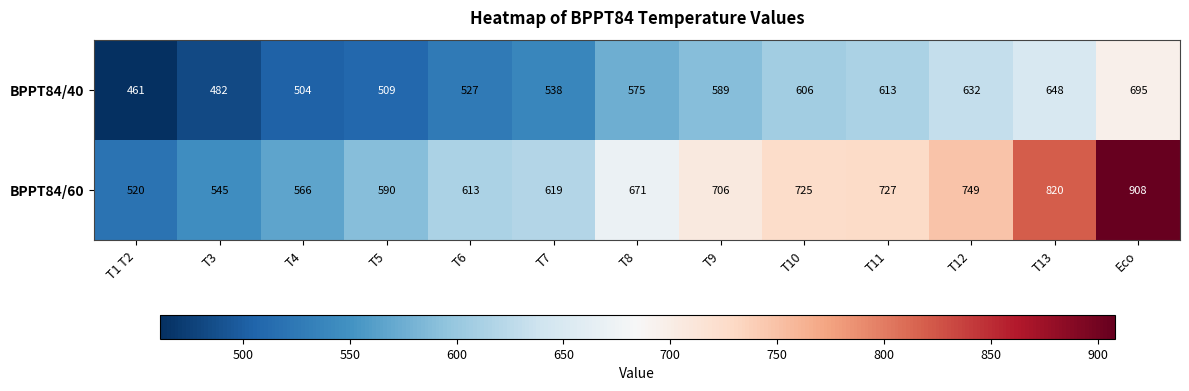

At which label is BPPT84/60 closest to 714?

T9